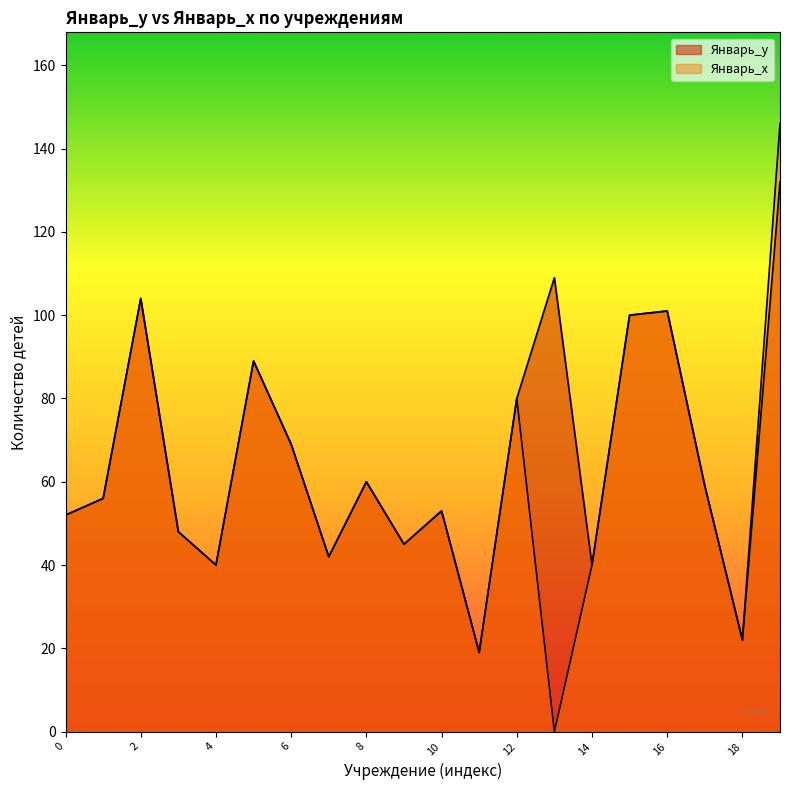

At which label does Январь_y reach its peak?

19